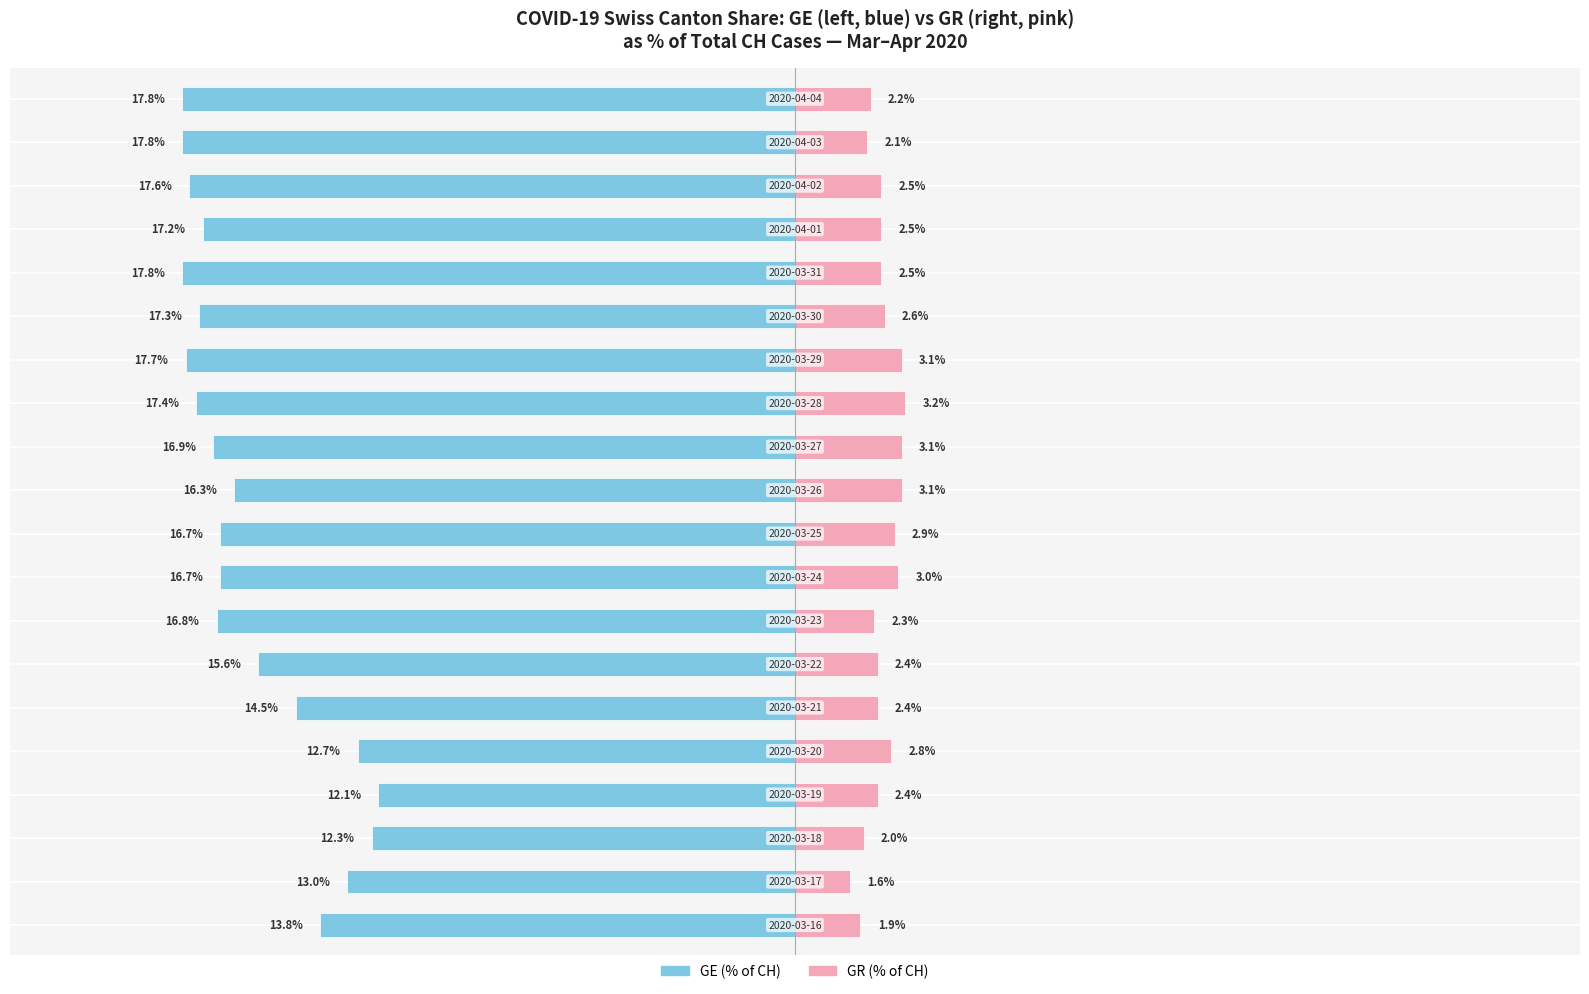

At how many categories does at least one series exceed -8?

20